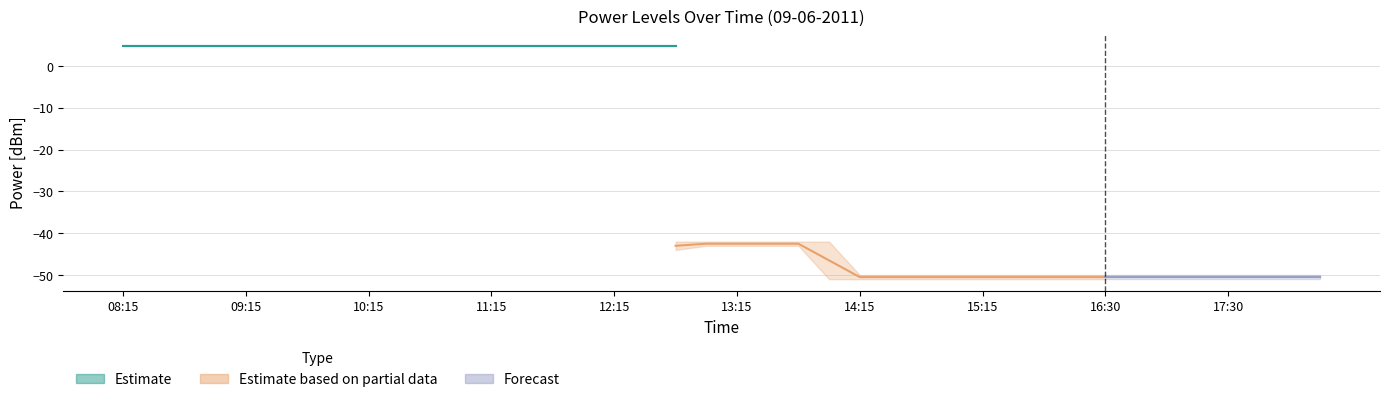

At how many categories does at least one series exceed -9?

40